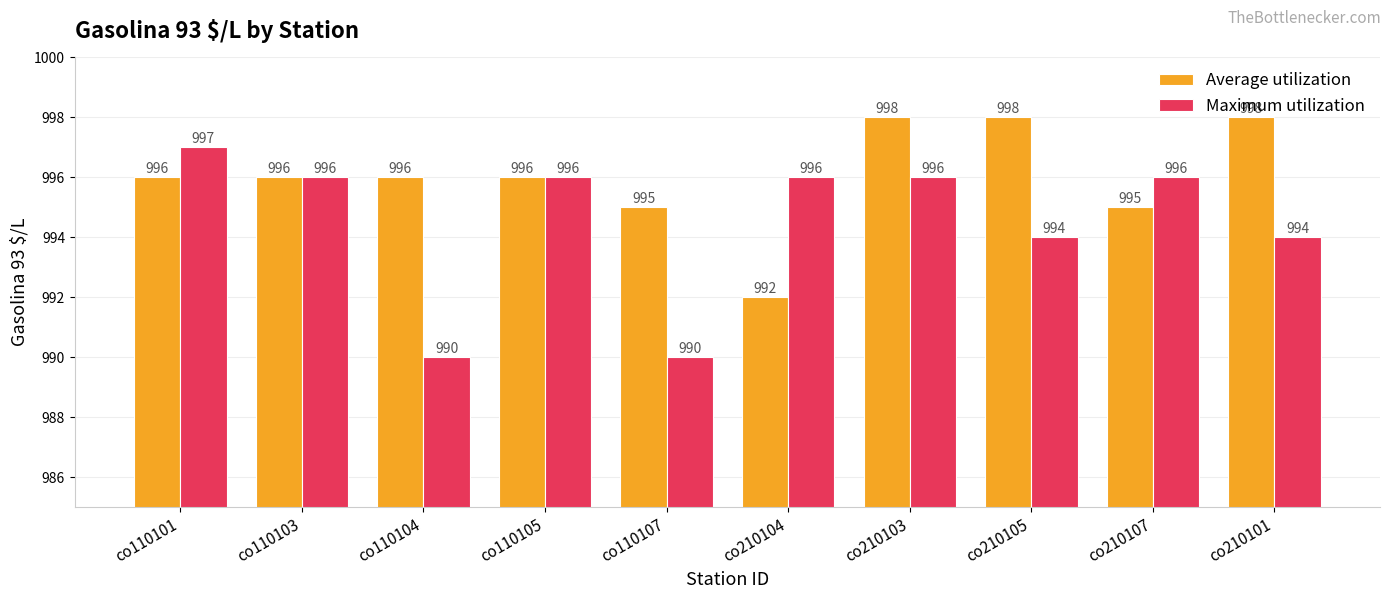

What is the smallest value displayed?

990